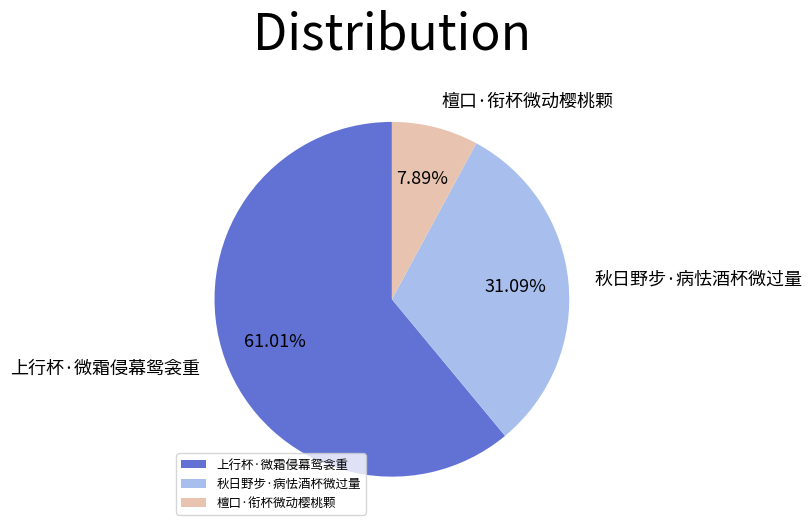

To the nearest percent, what is the combined percentage of 上行杯·微霜侵幕鸳衾重 and 檀口·衔杯微动樱桃颗?

69%